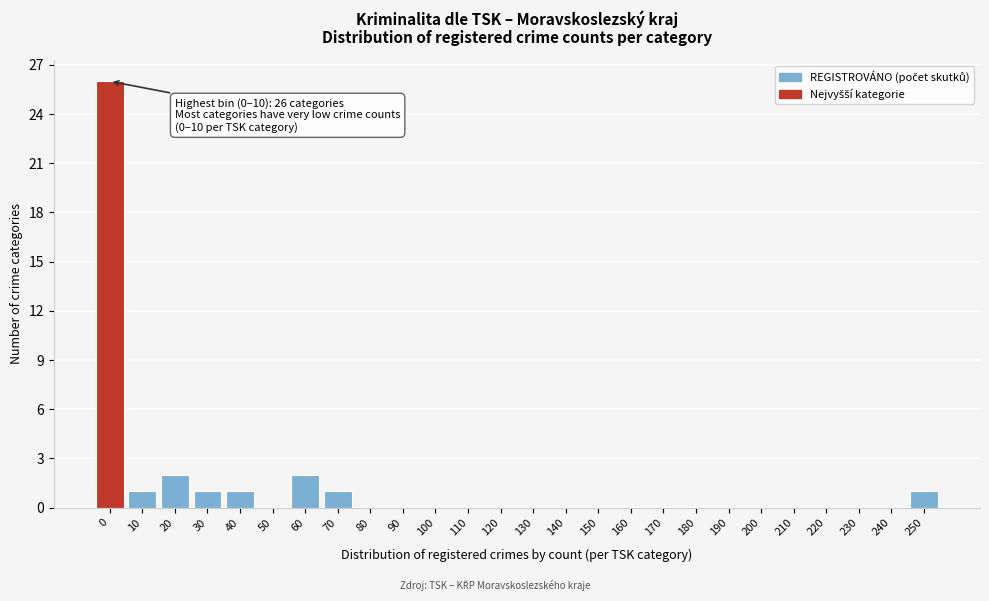

Reading left to right, transcribe all the data shown in this chart.

0=26	10=1	20=2	30=1	40=1	50=0	60=2	70=1	80=0	90=0	100=0	110=0	120=0	130=0	140=0	150=0	160=0	170=0	180=0	190=0	200=0	210=0	220=0	230=0	240=0	250=1